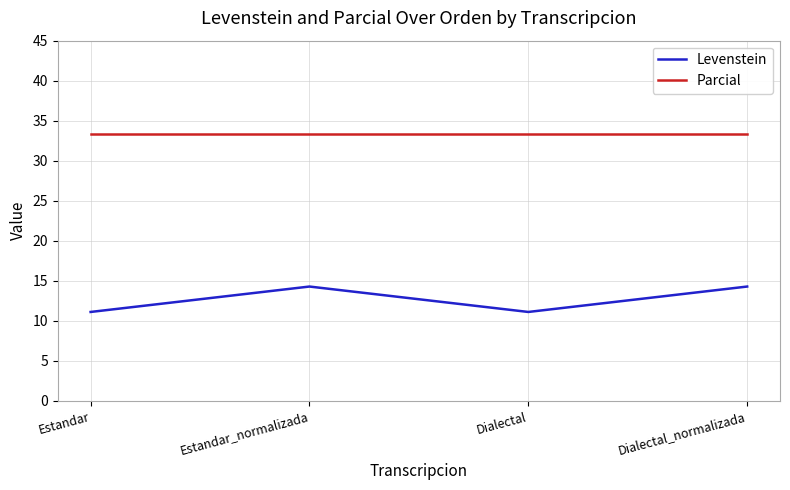

How many values in the Levenstein series are below 14?

2